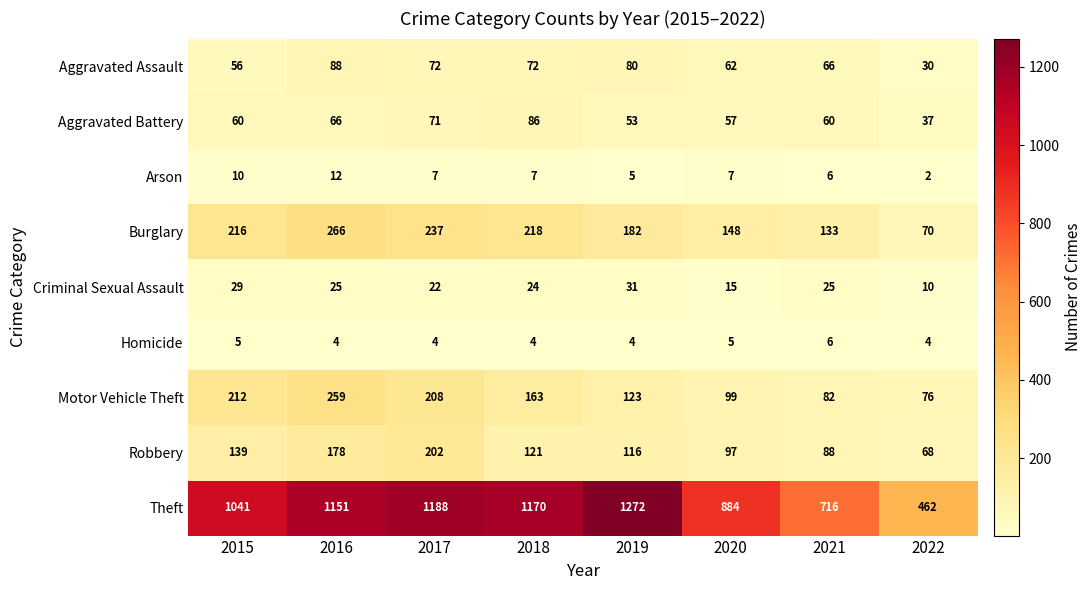

What is the difference between the highest and lowest values at 2017?

1184